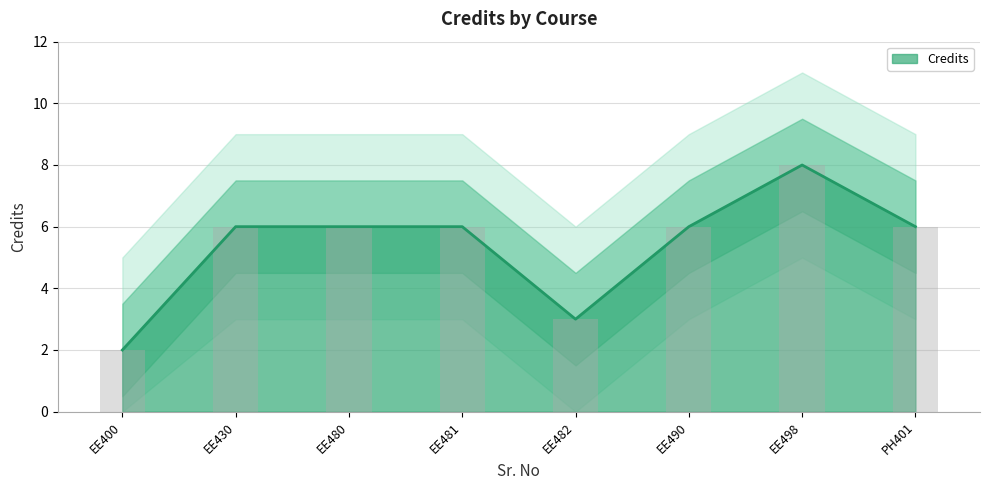

At which label does Credits reach its minimum?

EE400